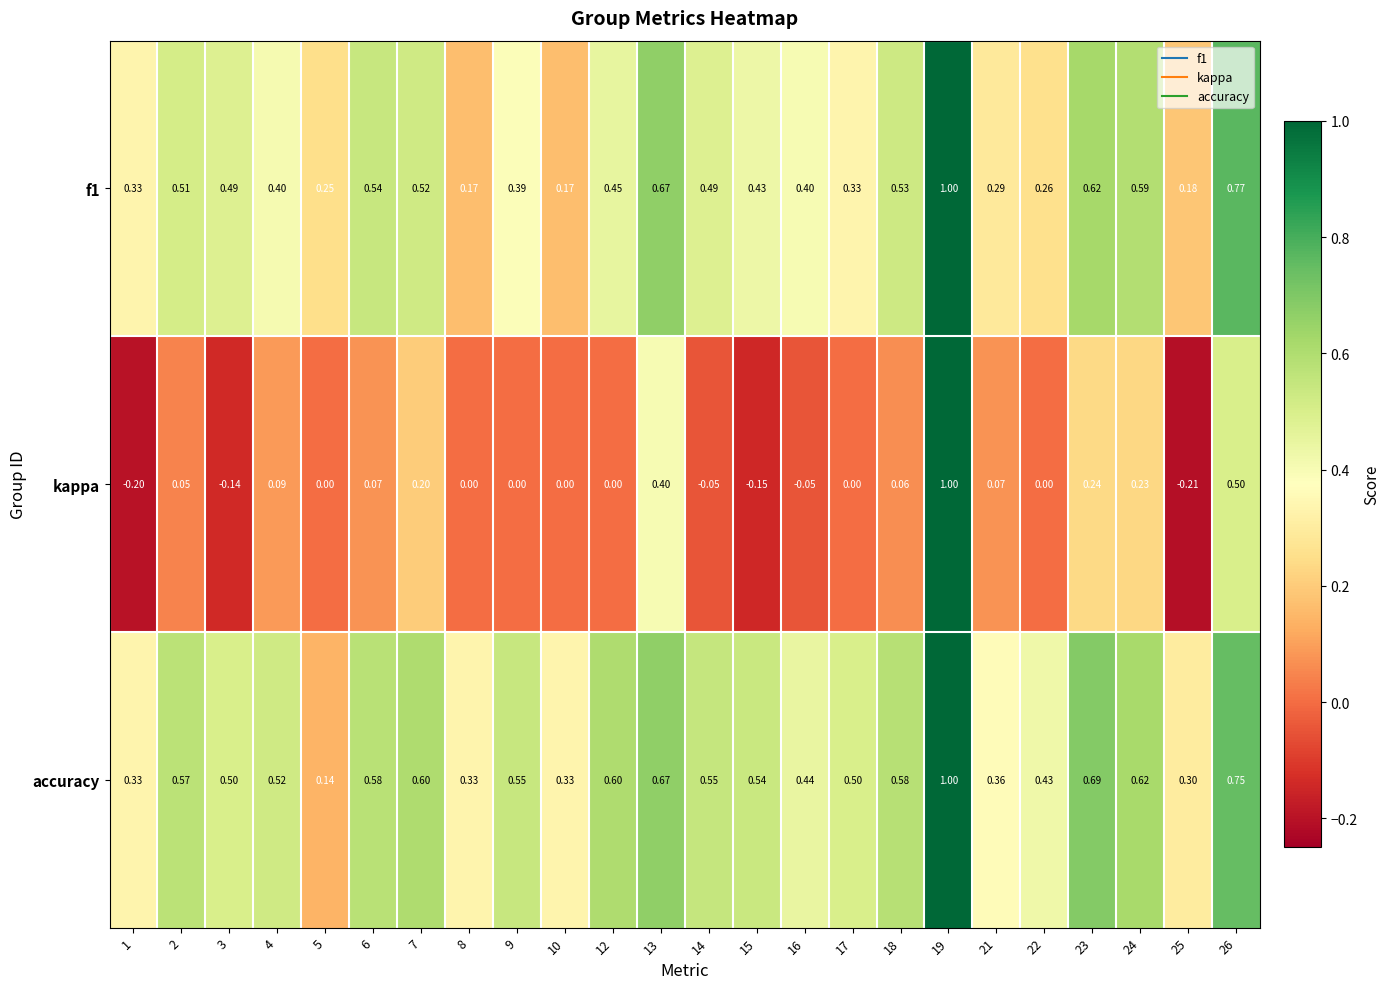

Between 9 and 21, which series saw the biggest shift?

accuracy